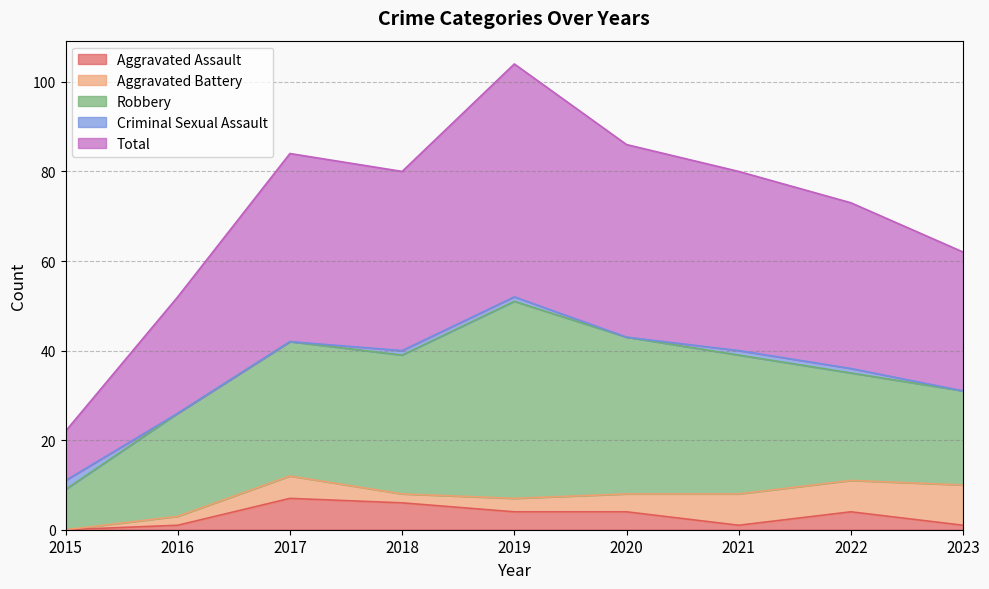

What is the spread (max minus min) of values at 2016?

26